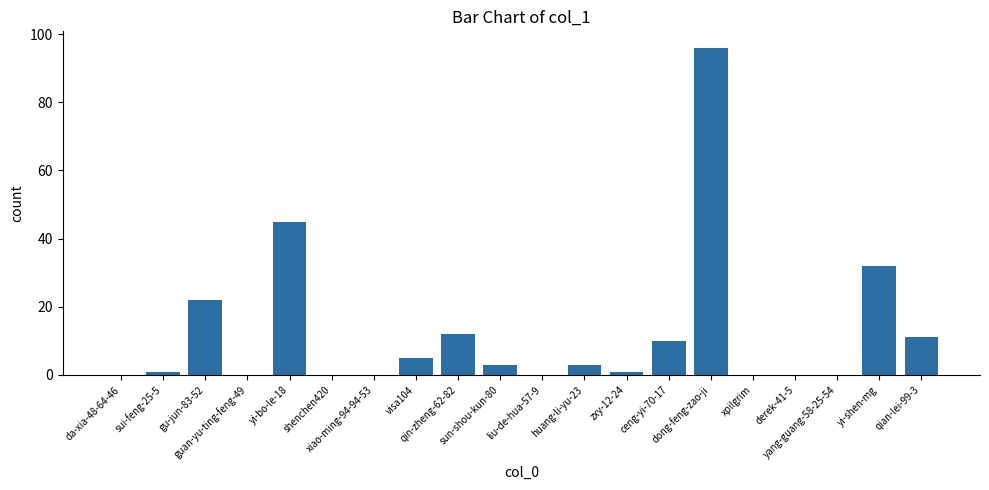

The value at xiao-ming-94-94-53 is 0. True or false?

True